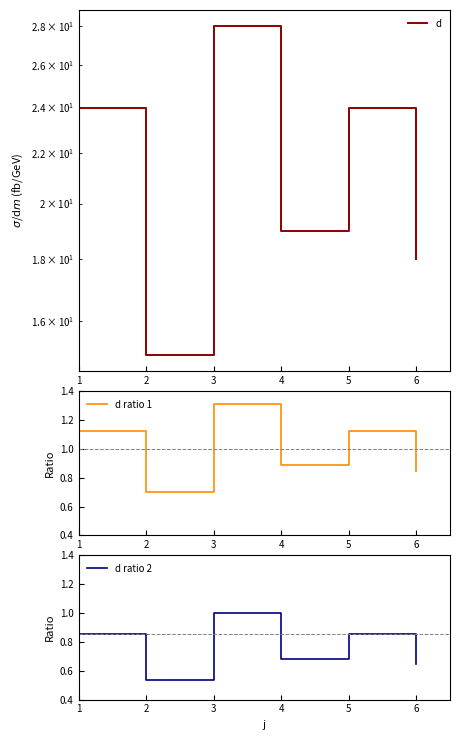

True or false: d ratio 1 and d ratio 2 intersect in this chart.

False